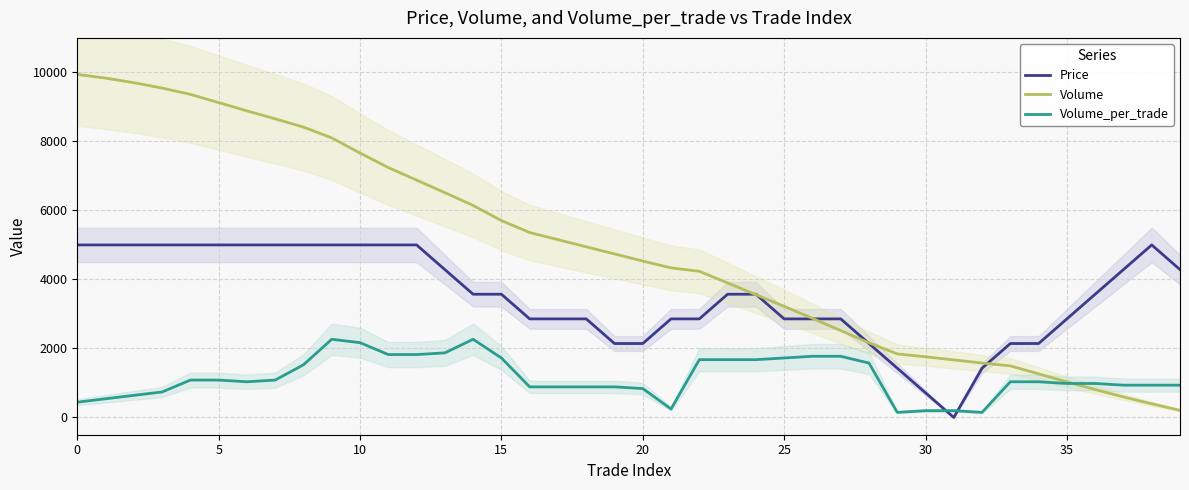

Is this an area chart (filled region under the line)?

No